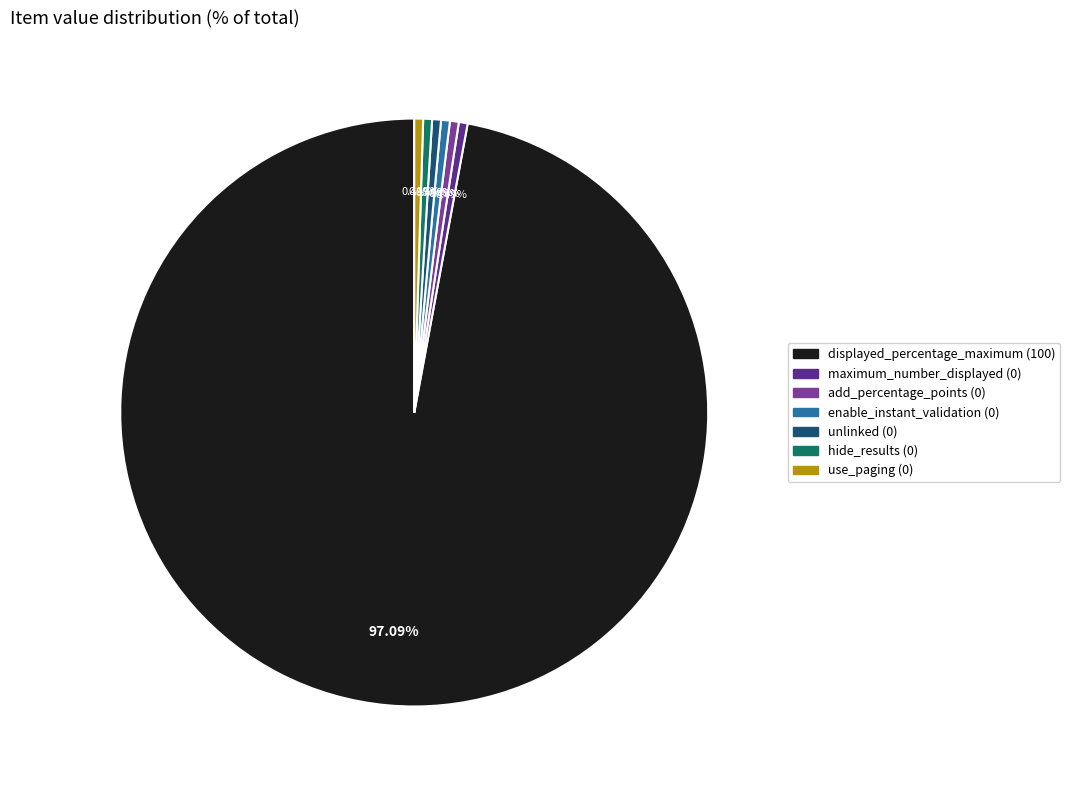

Is it true that use_paging is 5% of the pie?

False